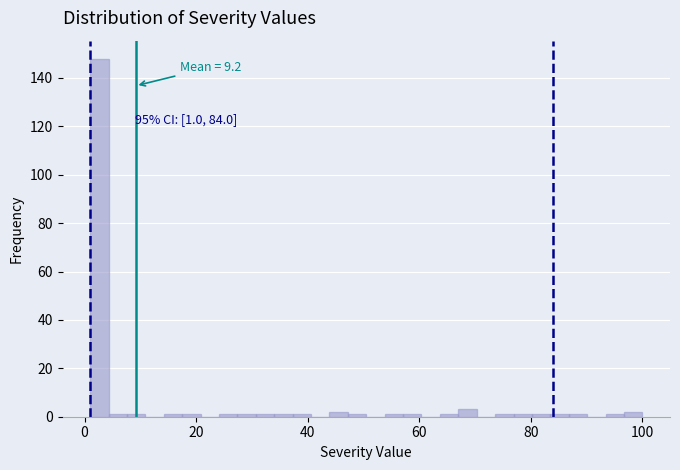

Read against the x-axis, roughly where is the centre of the tallest bar?

2